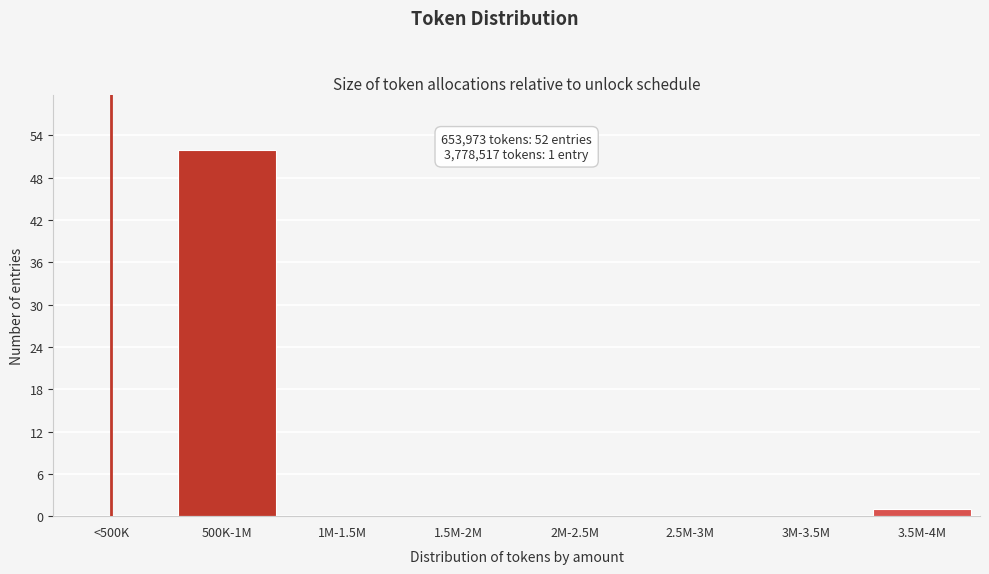

Reading left to right, transcribe all the data shown in this chart.

<500K=0	500K-1M=52	1M-1.5M=0	1.5M-2M=0	2M-2.5M=0	2.5M-3M=0	3M-3.5M=0	3.5M-4M=1